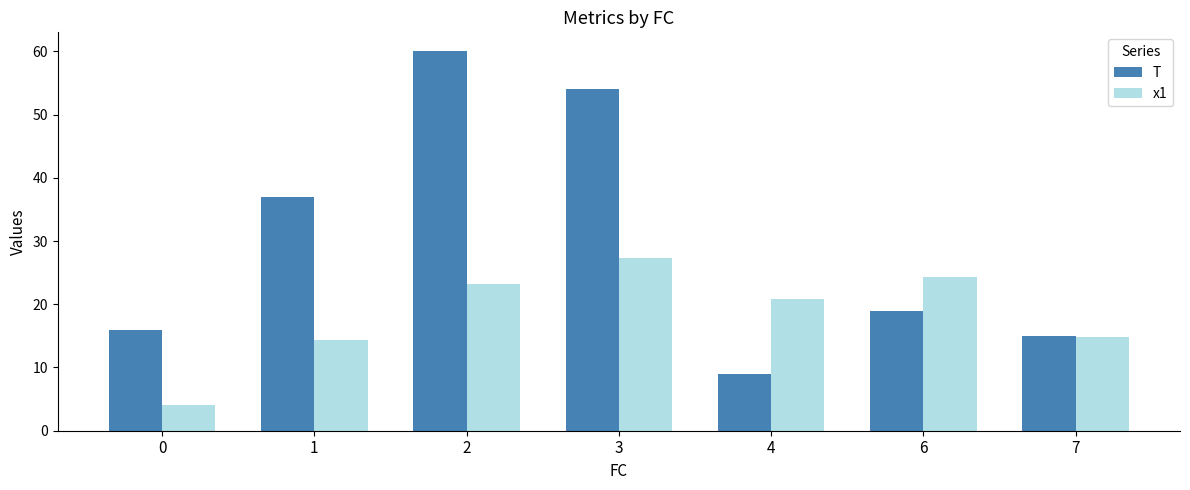

What is the sum of all x1 values?

128.9